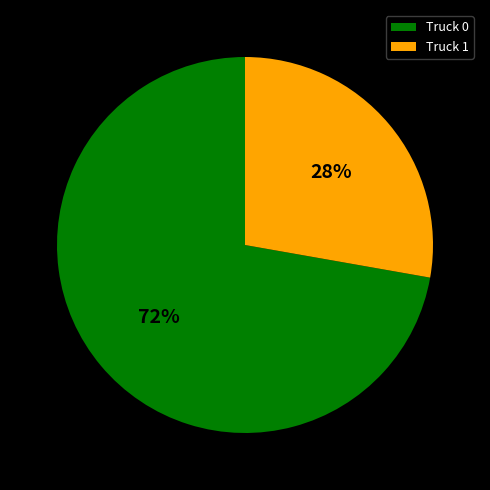

Does Truck 0 represent more than half of the total?

Yes